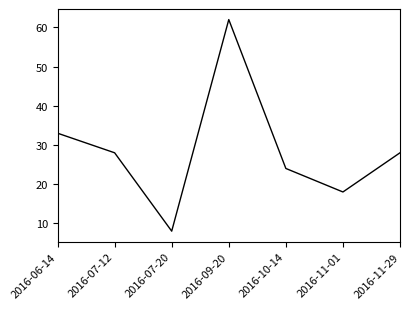

What is the change in value from 2016-10-14 to 2016-11-01?

-6